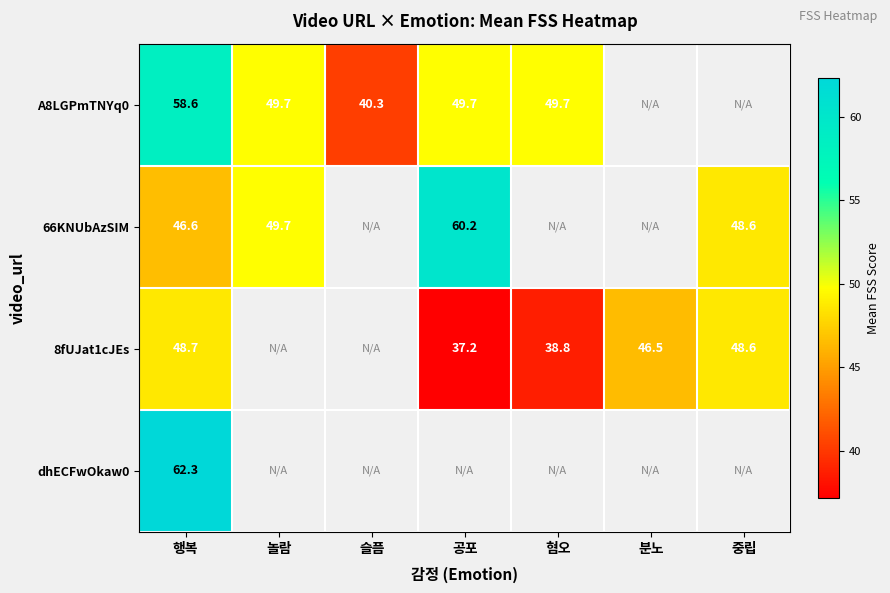

True or false: A8LGPmTNYq0 has a value of 69.3 at 공포.

False